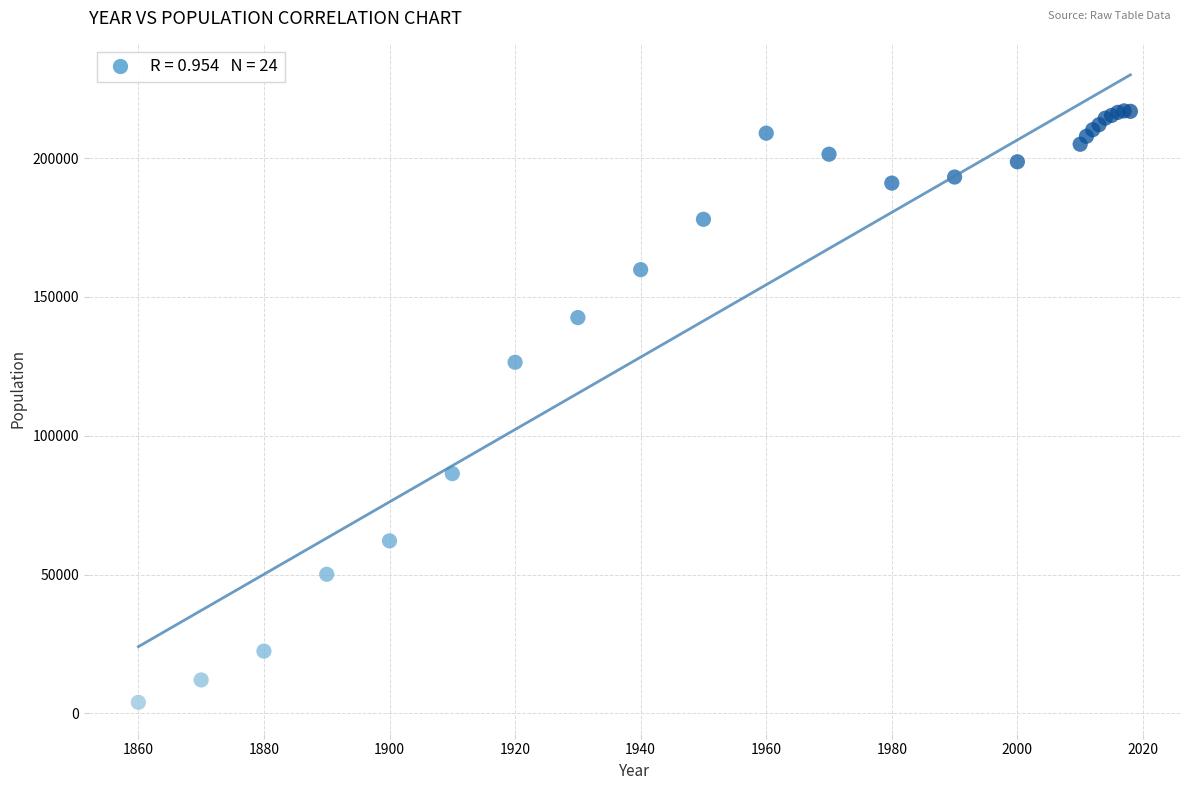

What Y value in the scatter plot is closest to 110485?

126468